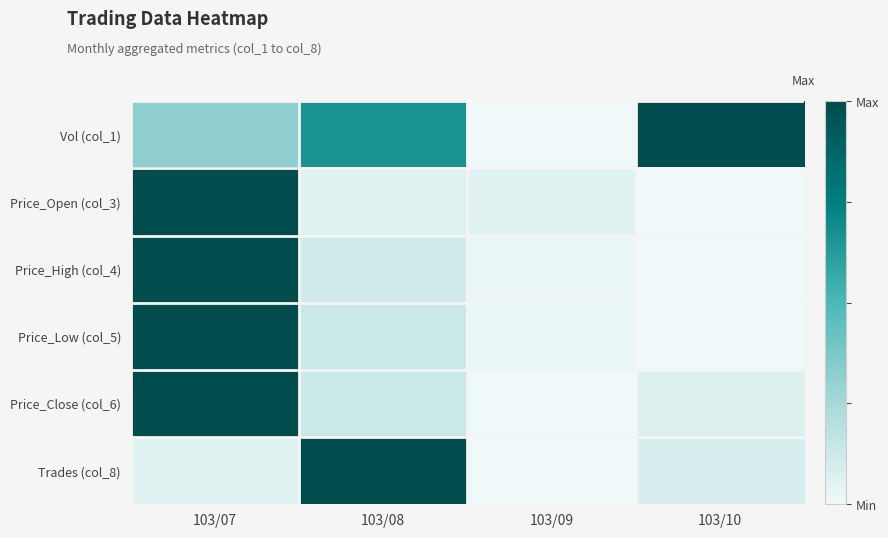

Reading right to left, what are all the values shown in this chart?

Vol (col_1): 103/10=1.0	103/09=0.0	103/08=0.7	103/07=0.3
Price_Open (col_3): 103/10=0.0	103/09=0.1	103/08=0.1	103/07=1.0
Price_High (col_4): 103/10=0.0	103/09=0.0	103/08=0.1	103/07=1.0
Price_Low (col_5): 103/10=0.0	103/09=0.0	103/08=0.1	103/07=1.0
Price_Close (col_6): 103/10=0.1	103/09=0.0	103/08=0.1	103/07=1.0
Trades (col_8): 103/10=0.1	103/09=0.0	103/08=1.0	103/07=0.1